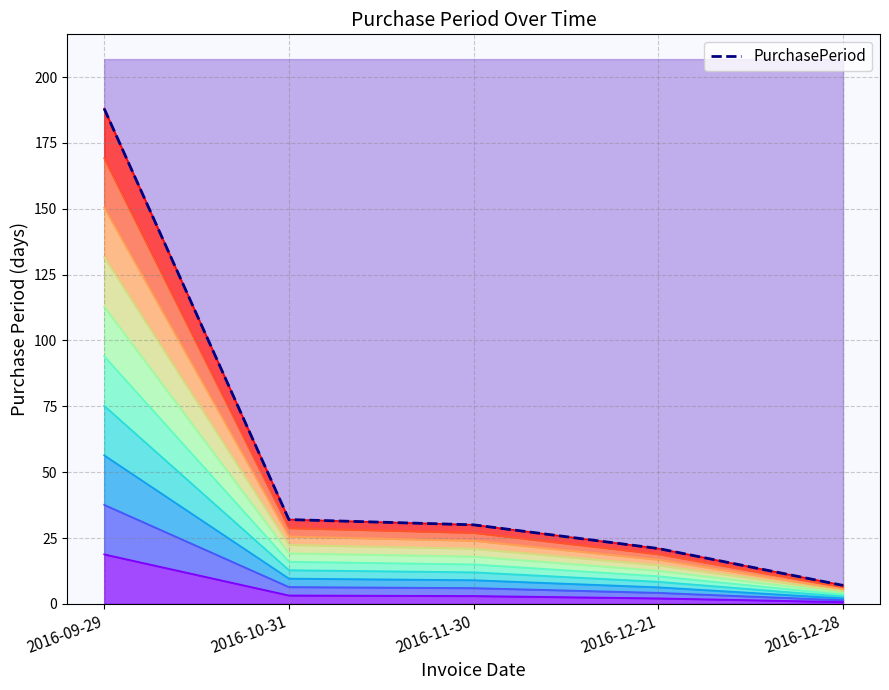

What is the value of the 1st point from the left?

188